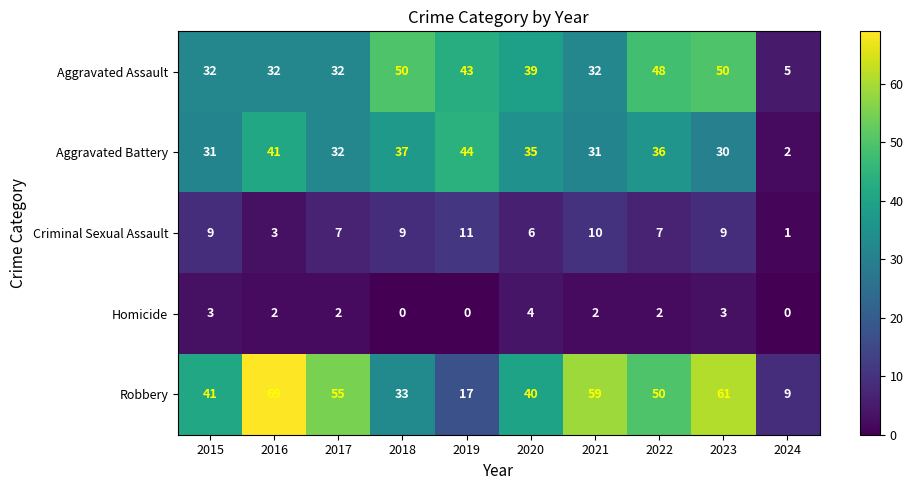

Rank the series by their maximum value, from lowest to highest.

Homicide, Criminal Sexual Assault, Aggravated Battery, Aggravated Assault, Robbery